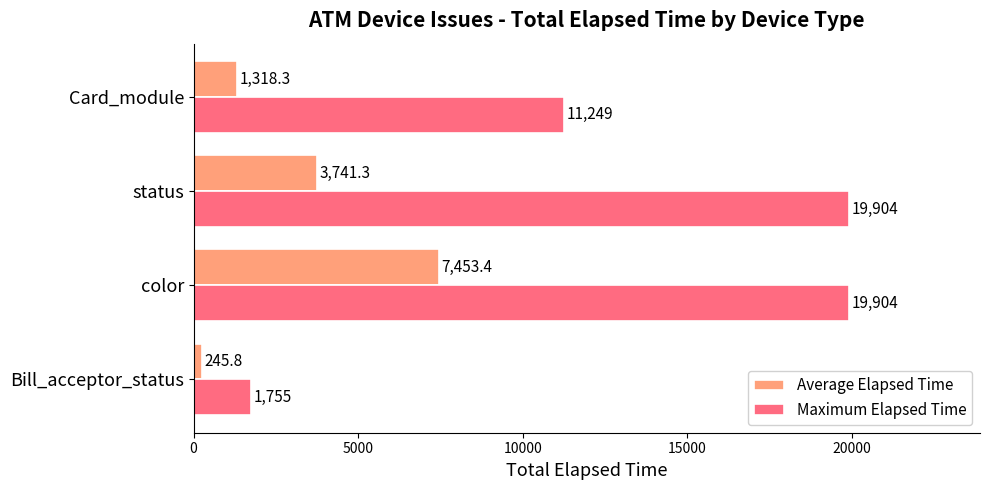

At Card_module, list the series in order from largest to smallest.

Maximum Elapsed Time, Average Elapsed Time